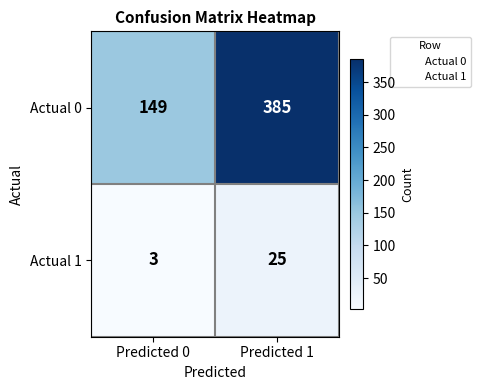

What is the sum of the Actual 0 values at Predicted 1 and Predicted 0?

534